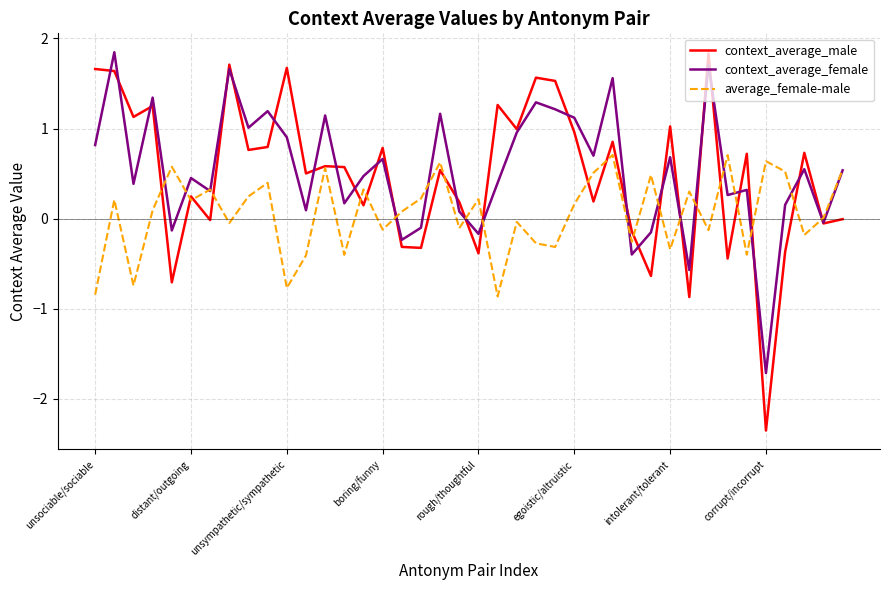

Which series has the largest range (max minus min)?

context_average_male